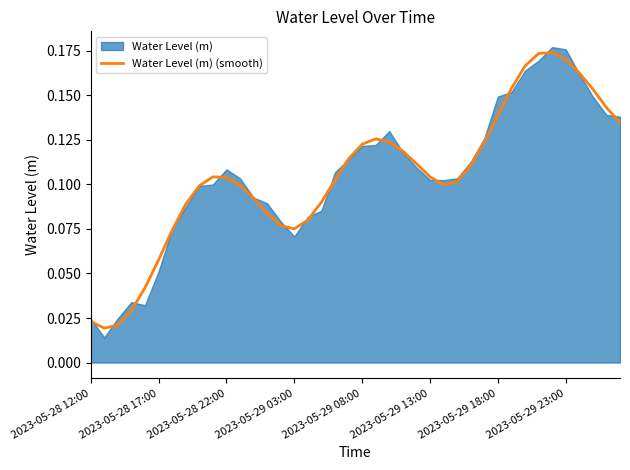

Reading right to left, list all the values displayed in this chart.

0.1	0.1	0.2	0.2	0.2	0.2	0.2	0.2	0.2	0.1	0.1	0.1	0.1	0.1	0.1	0.1	0.1	0.1	0.1	0.1	0.1	0.1	0.1	0.1	0.1	0.1	0.1	0.1	0.1	0.1	0.1	0.1	0.1	0.1	0.1	0.0	0.0	0.0	0.0	0.0